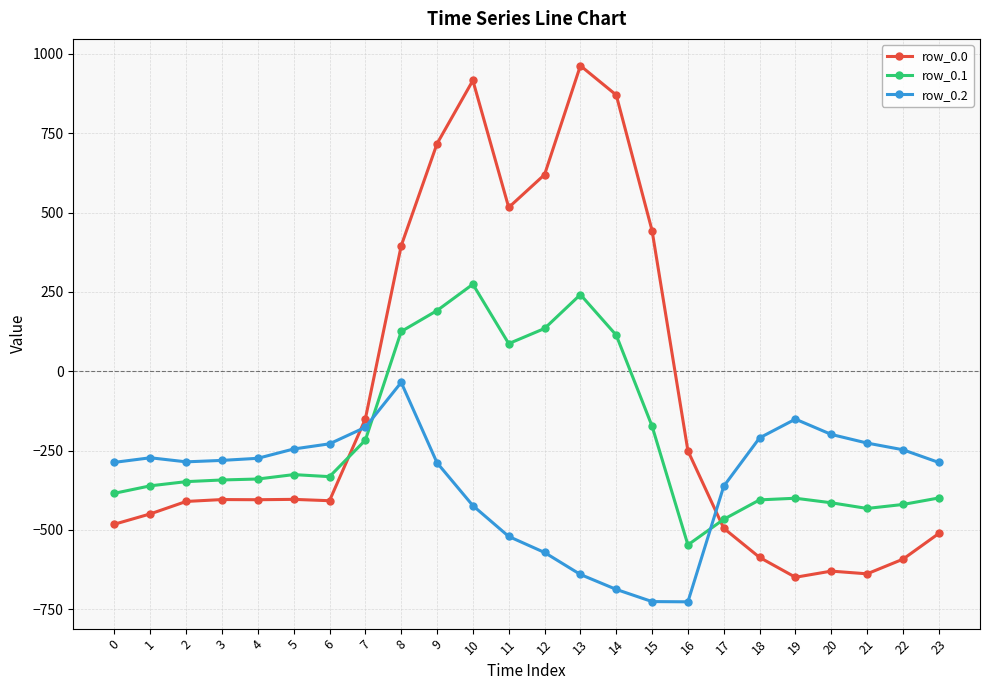

Rank the series at 5 from highest to lowest value.

row_0.2, row_0.1, row_0.0